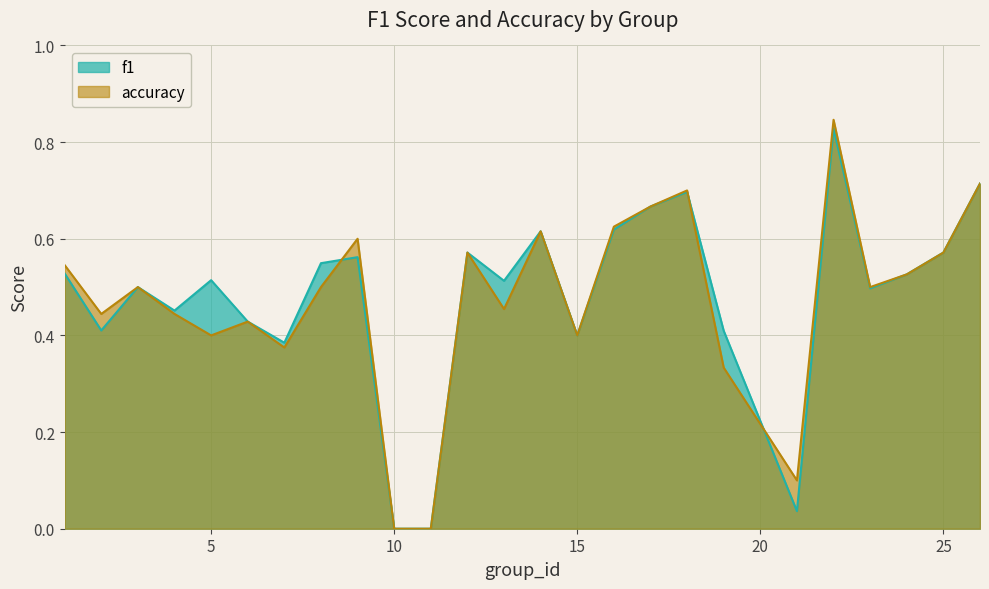

Which series has the largest range (max minus min)?

accuracy